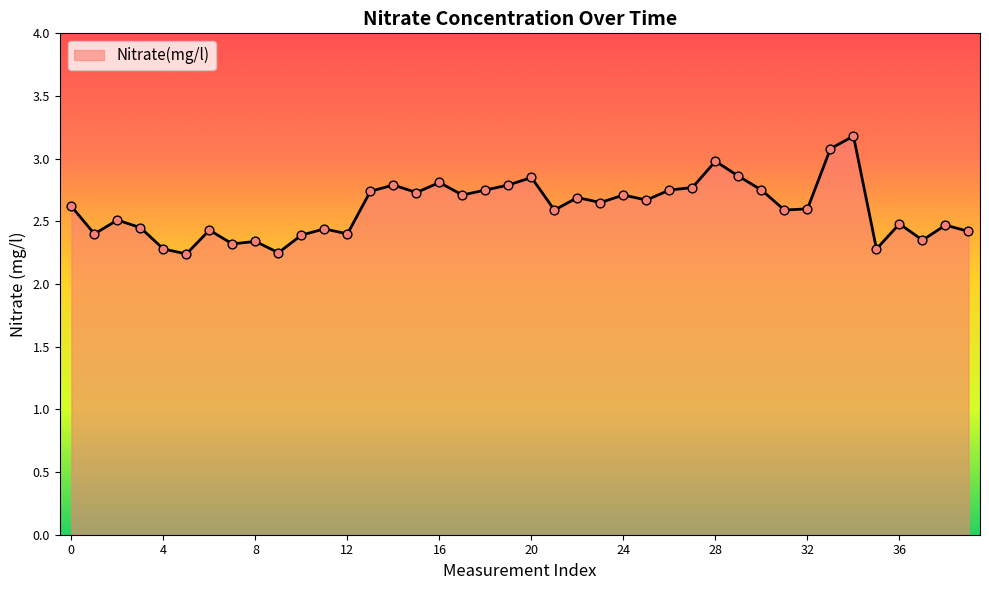

What is the greatest value displayed?

3.2